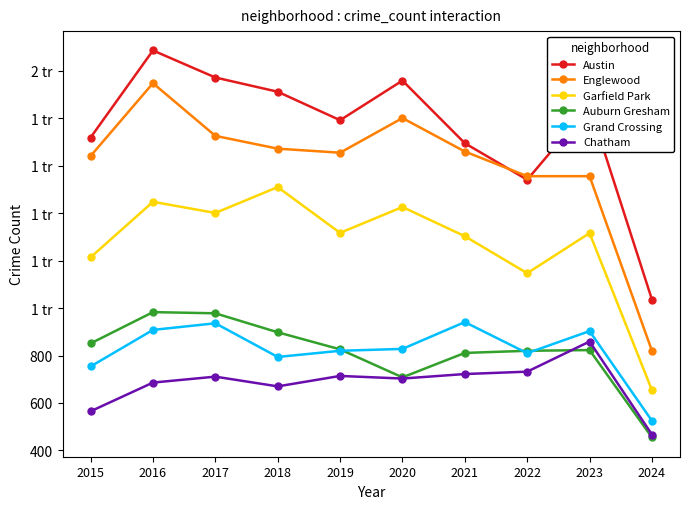

What are all the series names shown in the legend?

Austin, Englewood, Garfield Park, Auburn Gresham, Grand Crossing, Chatham